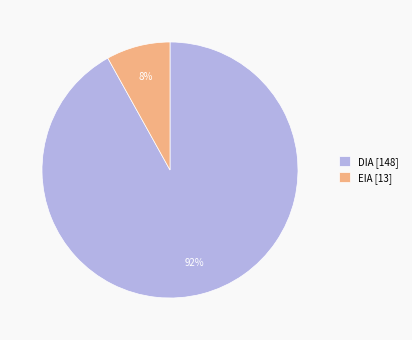

Is it true that DIA is 99% of the pie?

False